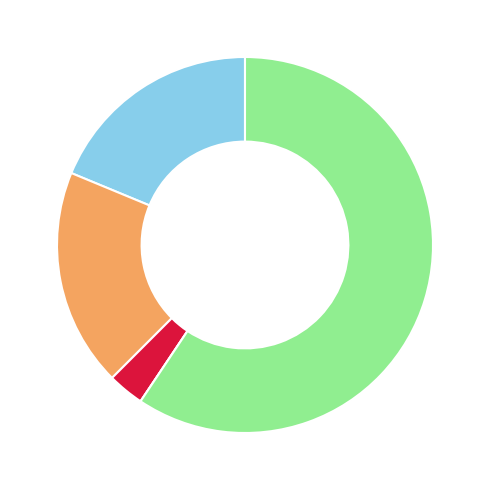

Does any single category account for the majority?

Yes